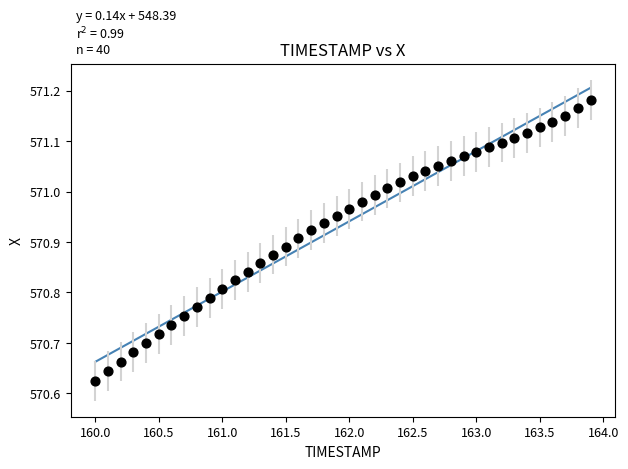

What is the range of Y values (max minus min)?

0.6